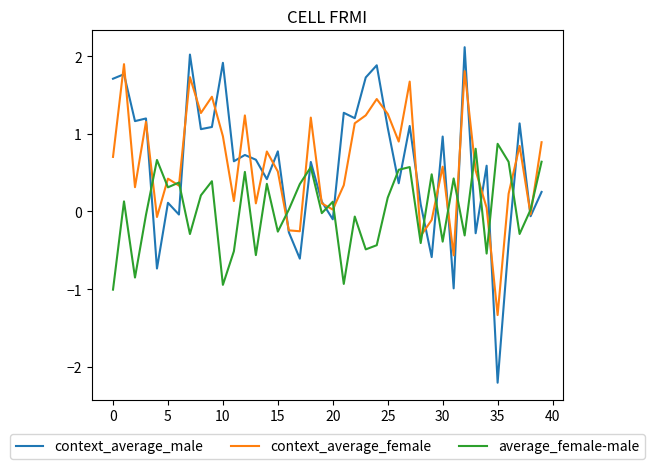

Which series has the largest range (max minus min)?

context_average_male